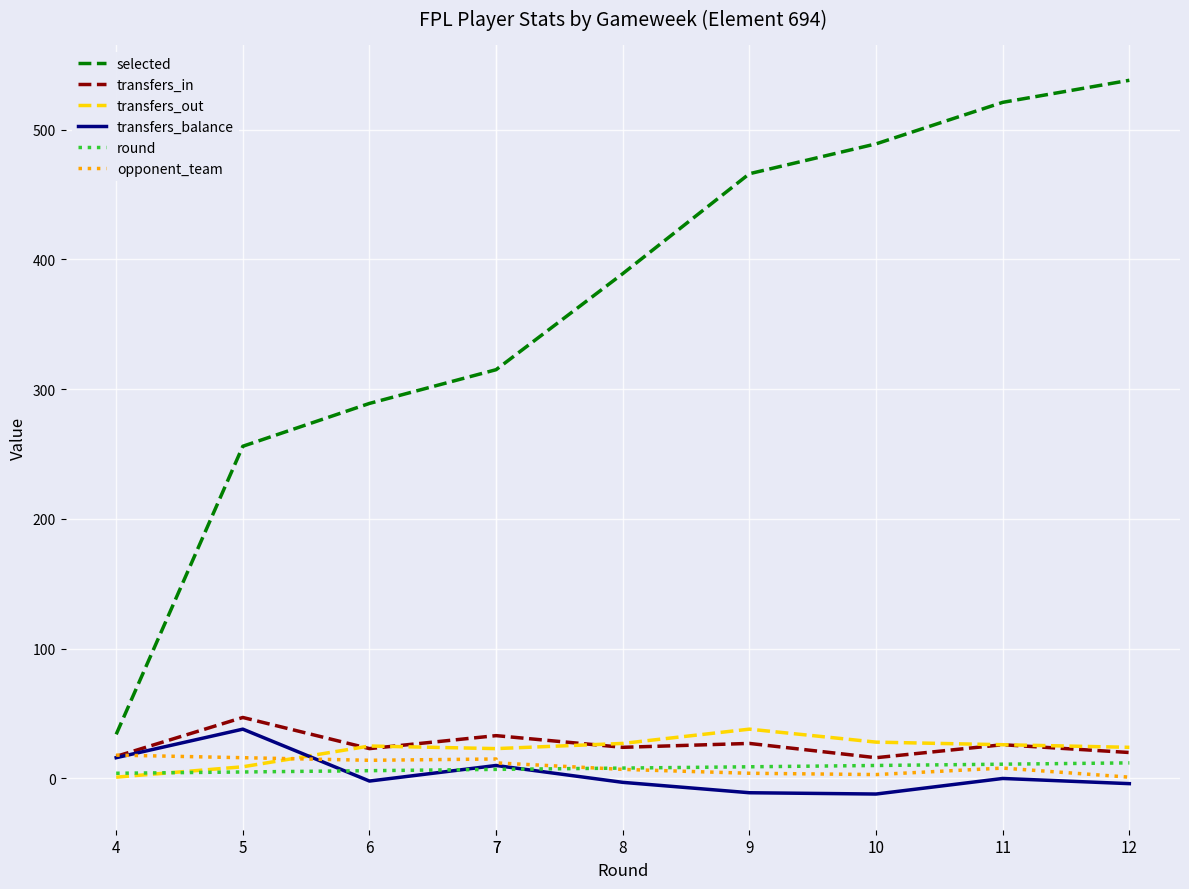

How many series are shown in this chart?

6